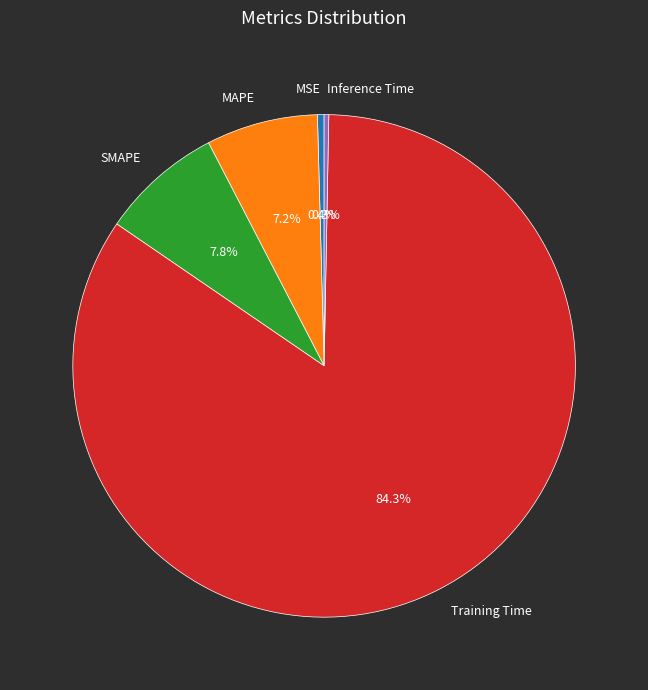

Does Inference Time represent more than half of the total?

No